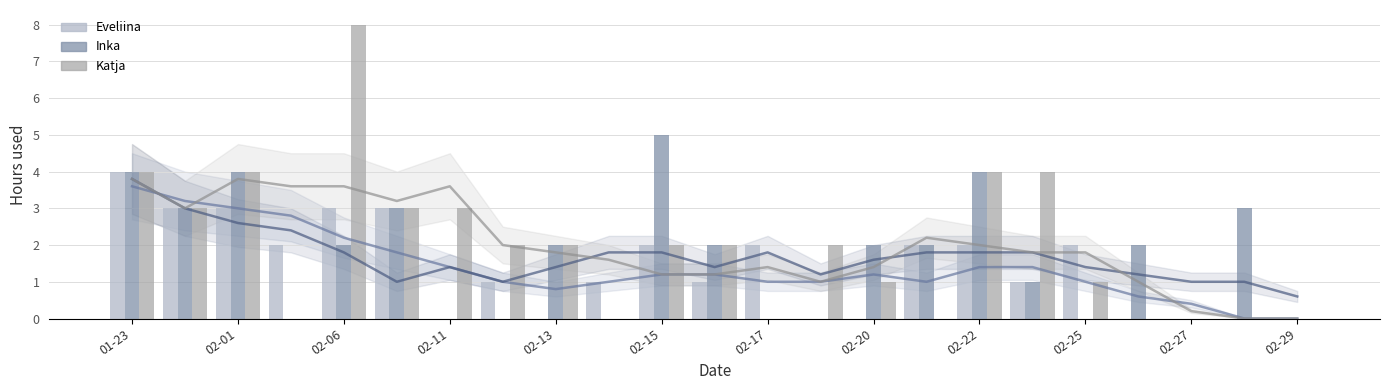

How many values in the Eveliina series exceed 1?

11